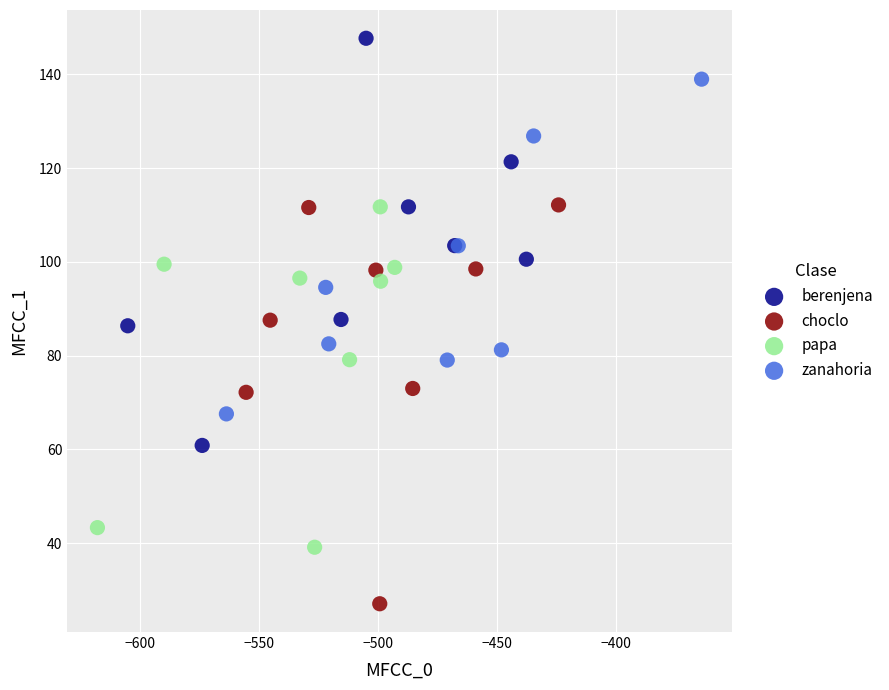

What are all the series names shown in the legend?

berenjena, choclo, papa, zanahoria